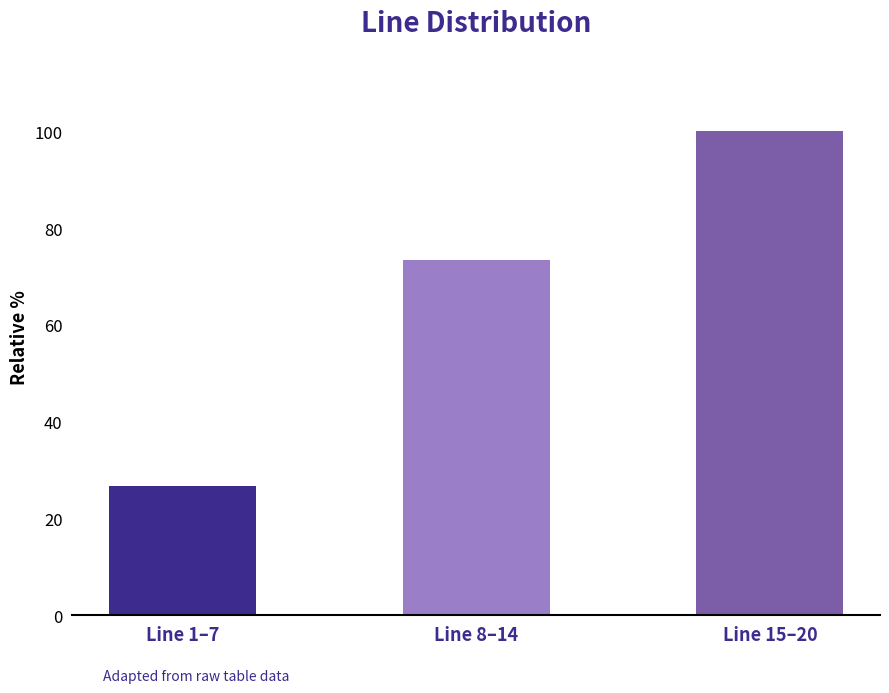

What is the difference between the maximum and second lowest values?

26.7